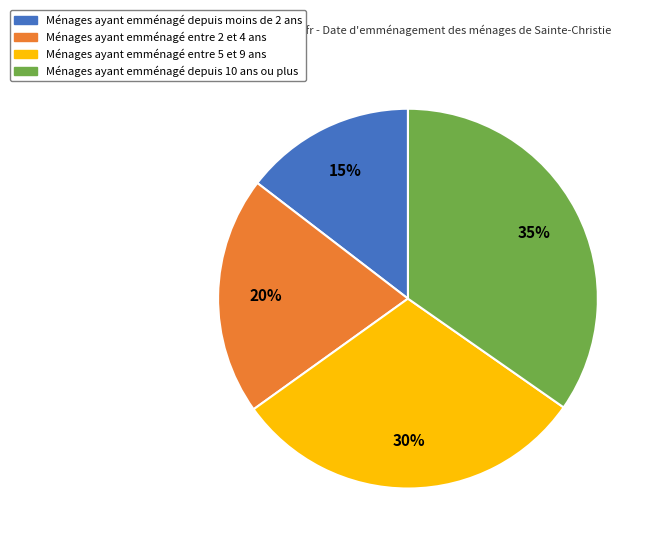

Is there a majority slice in this chart?

No